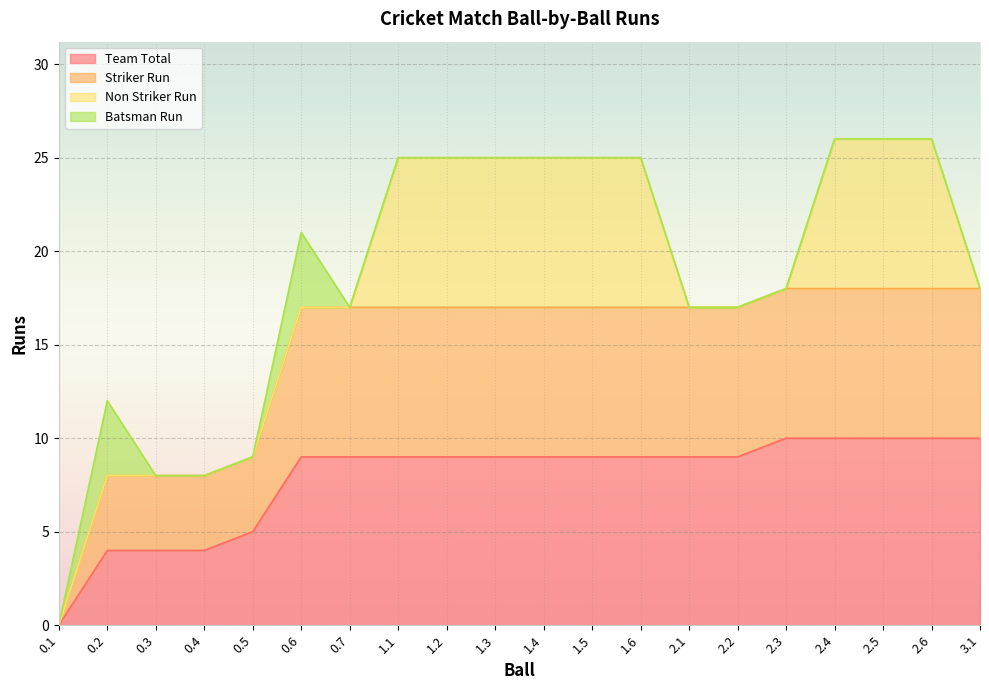

The value of Striker Run at 3.1 is 25. True or false?

False